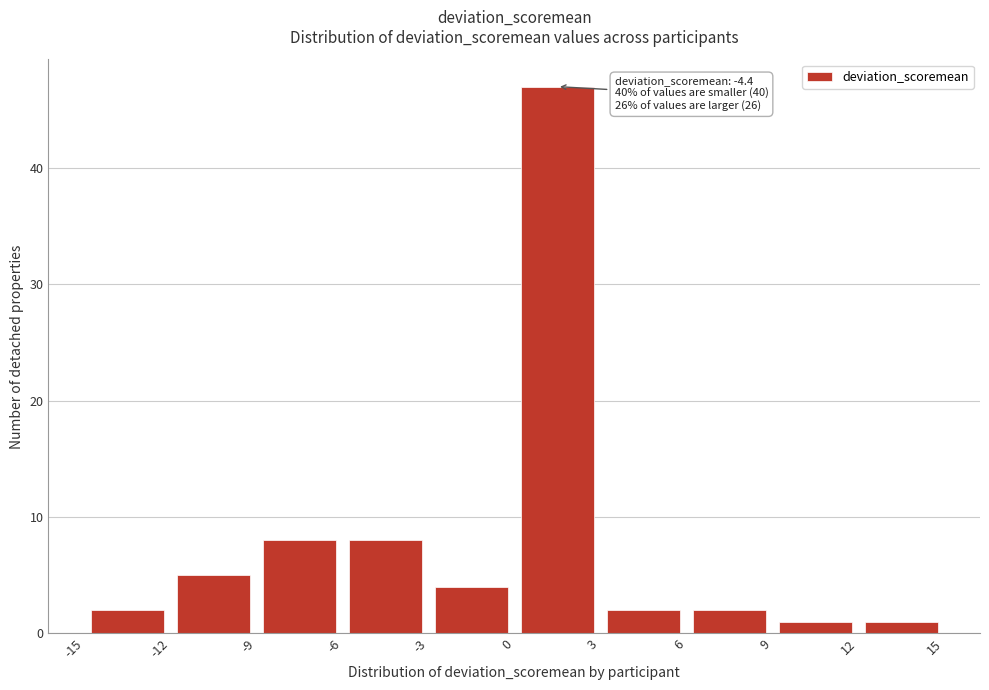

Which range on the x-axis has the tallest bar?

0 to 3